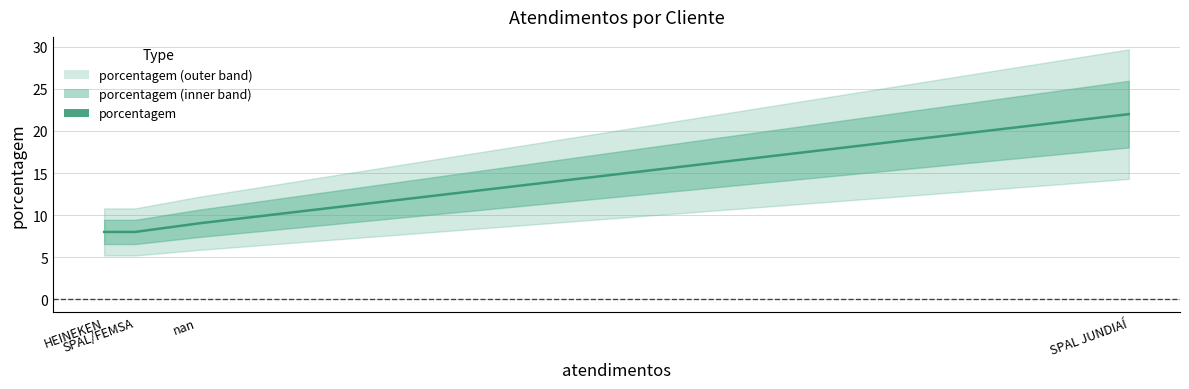

The chart shows a value of 22 at SPAL JUNDIAÍ. True or false?

True